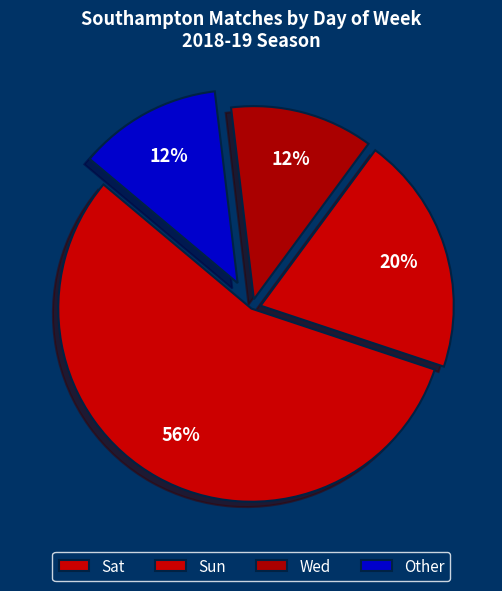

How many slices are in this pie chart?

4